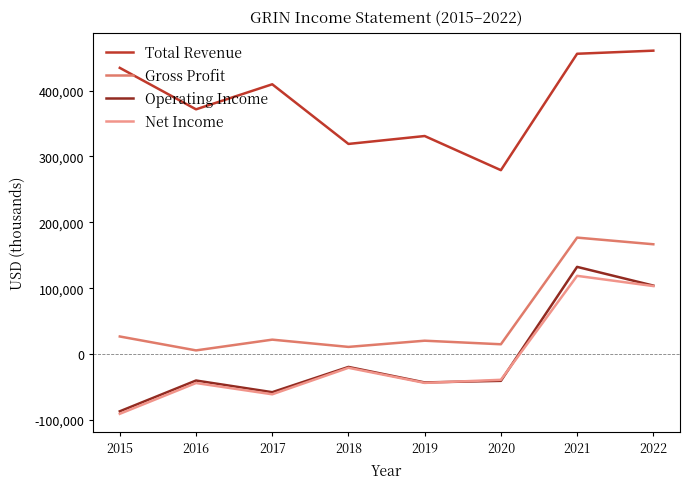

Does the chart have visible grid lines?

No